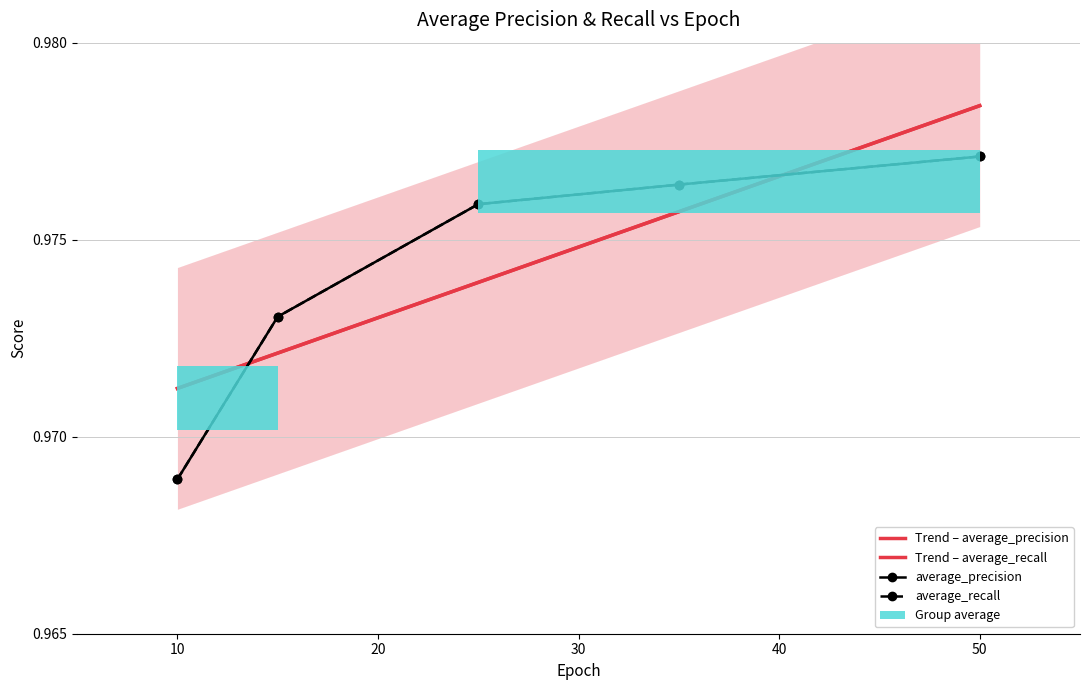

Between 15 and 35, which series saw the biggest shift?

average_precision